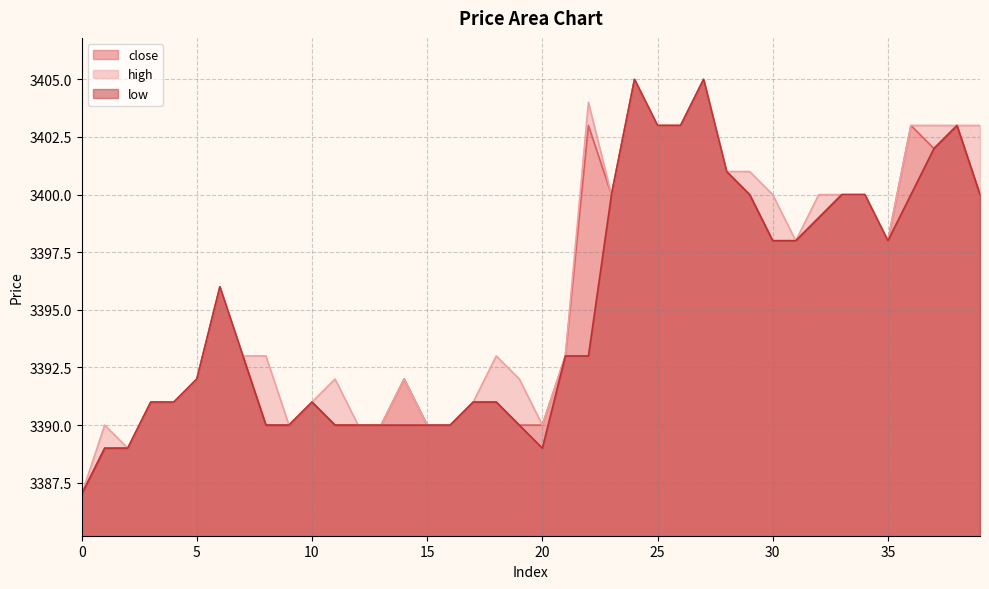

The high series shows 3404 at 22. True or false?

True